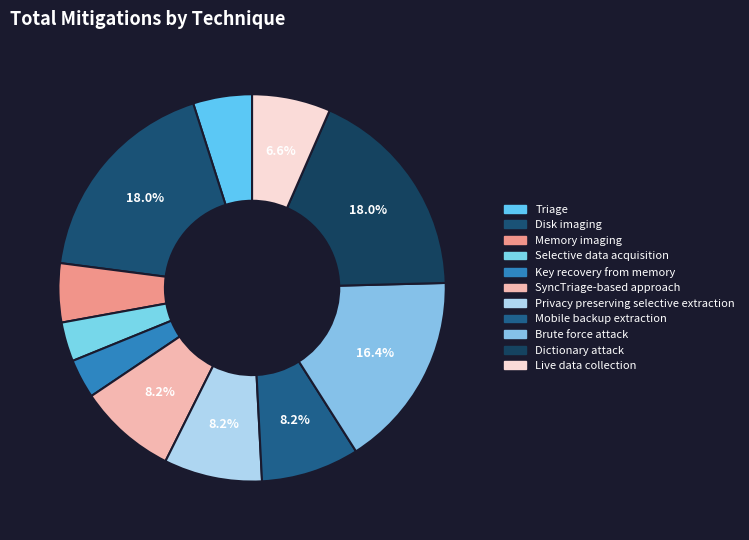

Does SyncTriage-based approach represent more than half of the total?

No